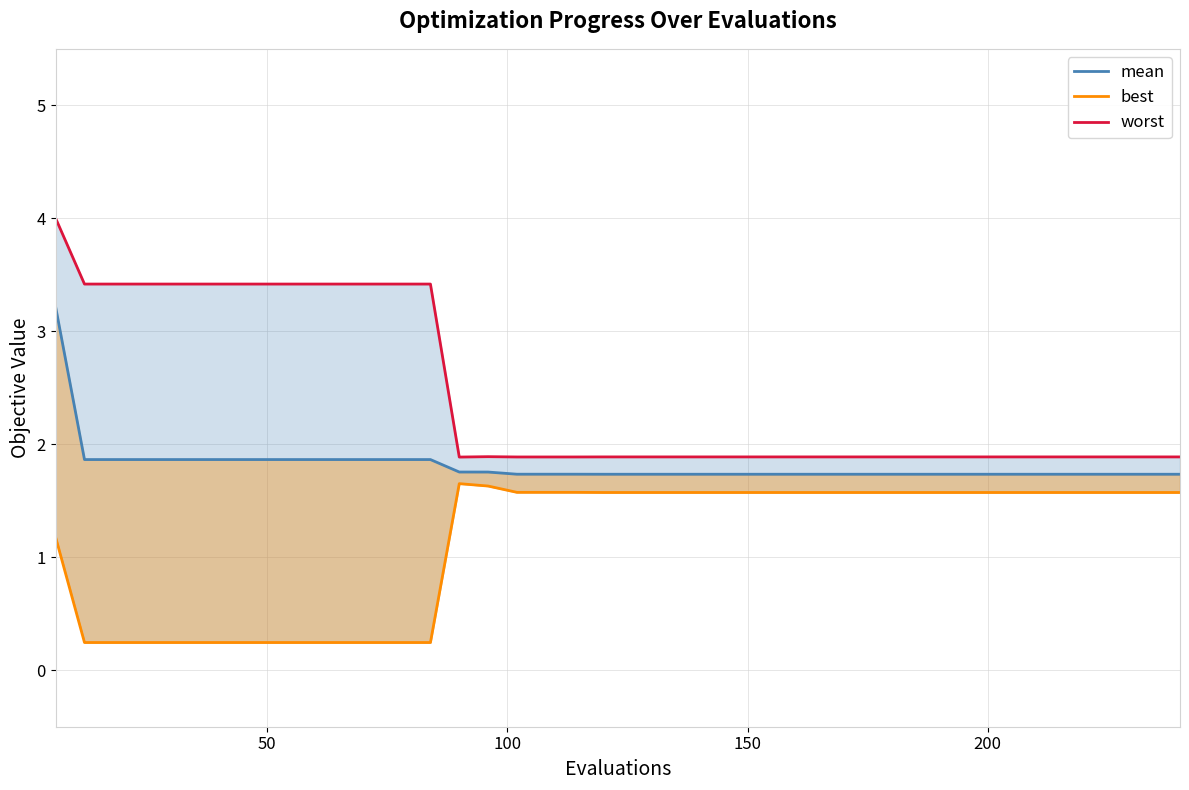

List the series in order of their peak value, highest first.

worst, mean, best